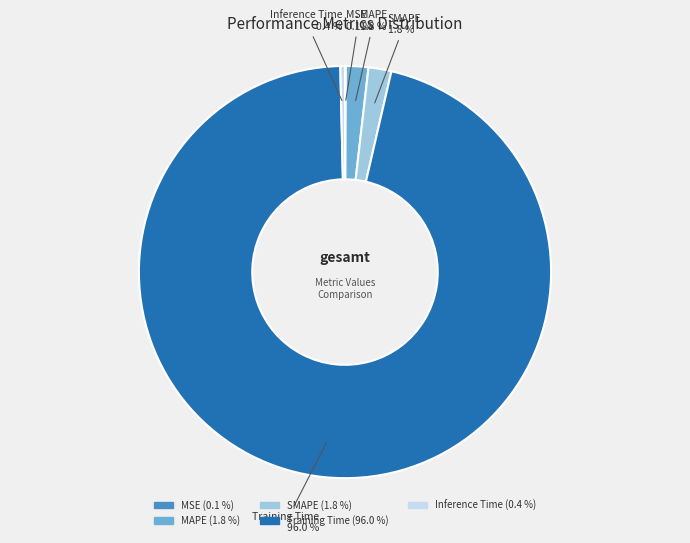

Is the sum of SMAPE and MAPE greater than half?

No